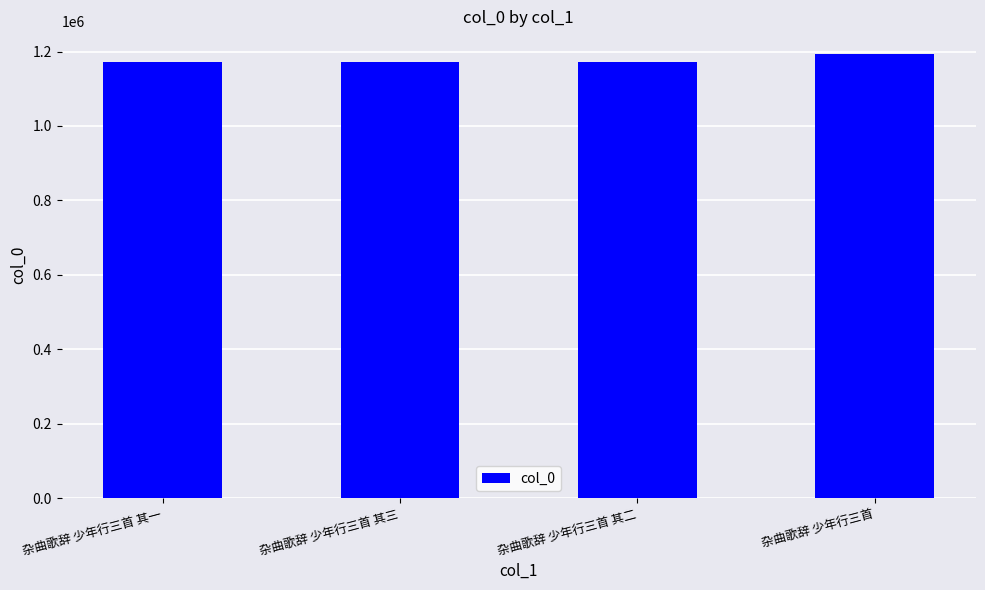

Does the chart contain stacked bars?

No